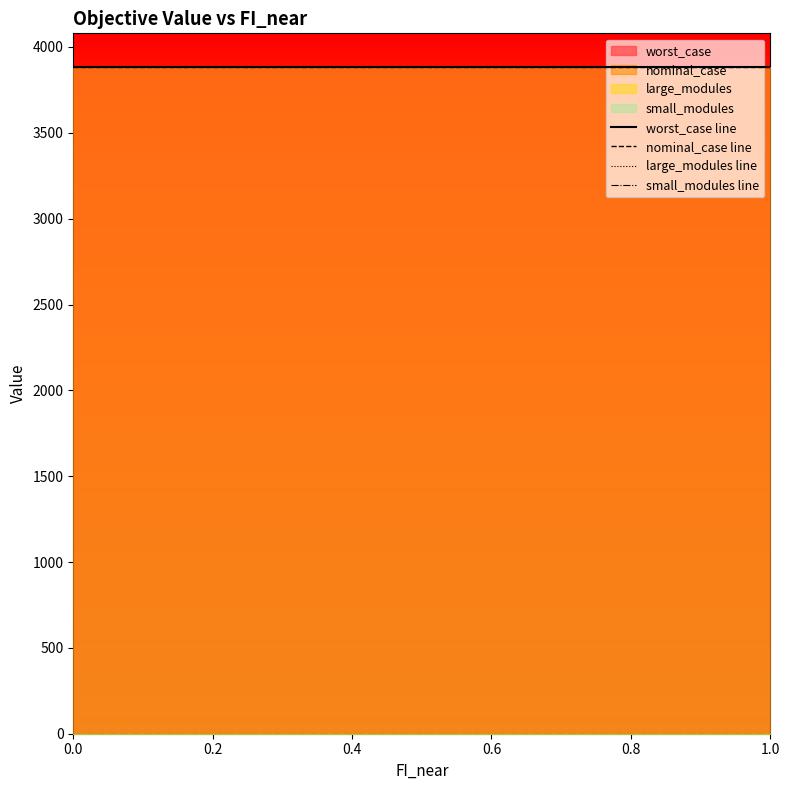

True or false: nominal_case line and large_modules line intersect in this chart.

False